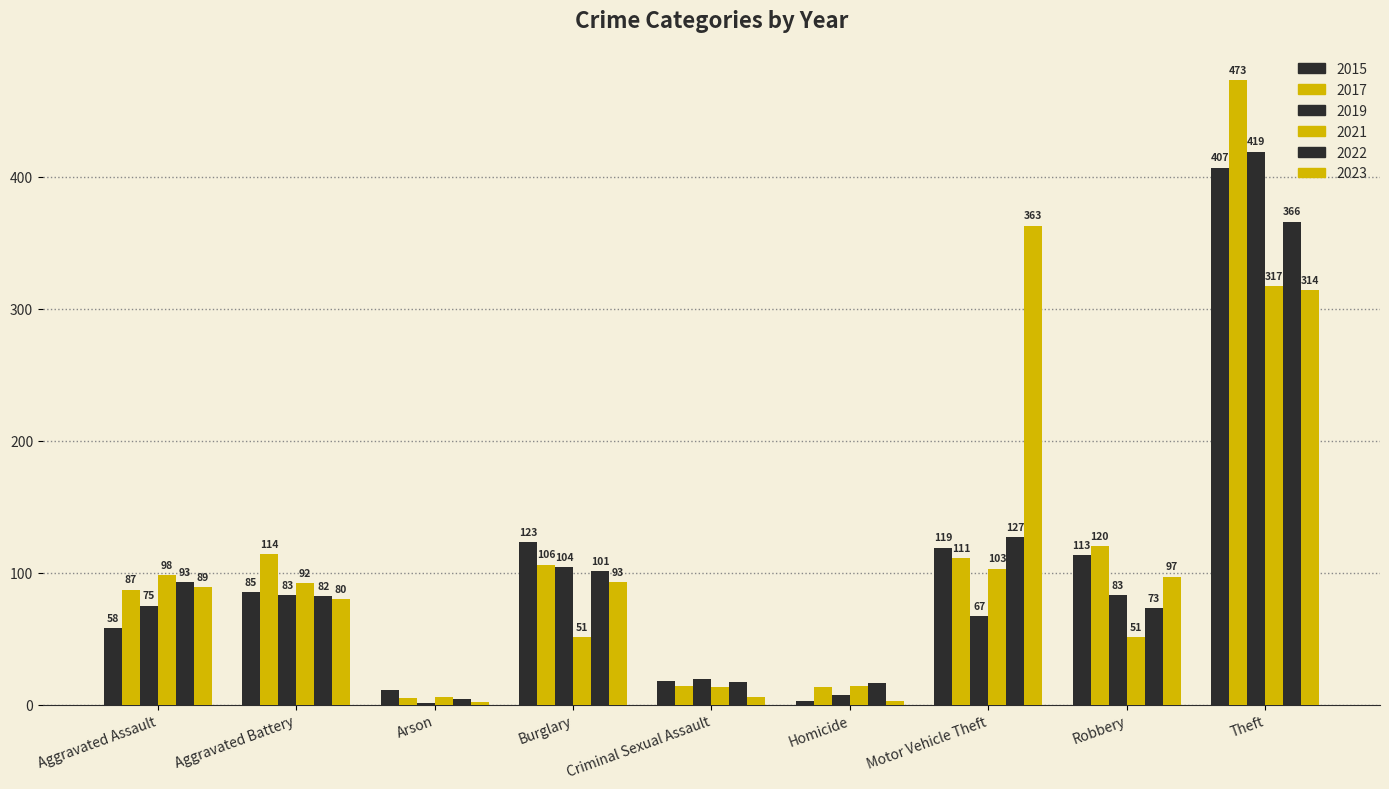

What is the greatest value displayed?

473